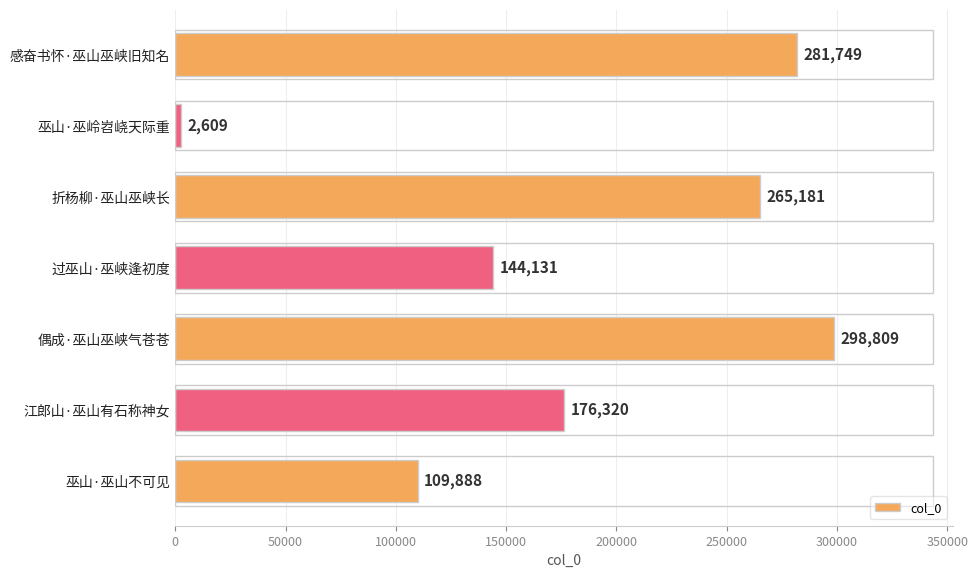

What value does the data have at 折杨柳·巫山巫峡长, to the nearest 100?

265200